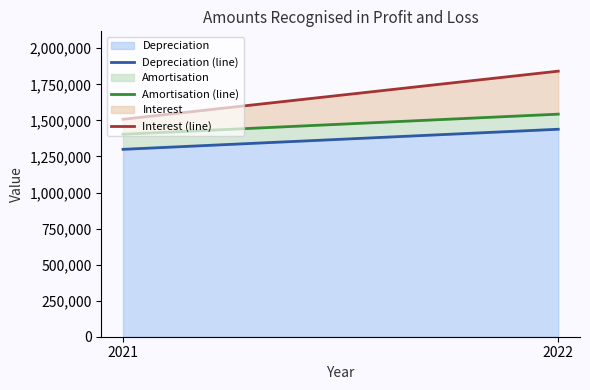

Rank the series at 2021 from lowest to highest value.

Depreciation (line), Amortisation (line), Interest (line)